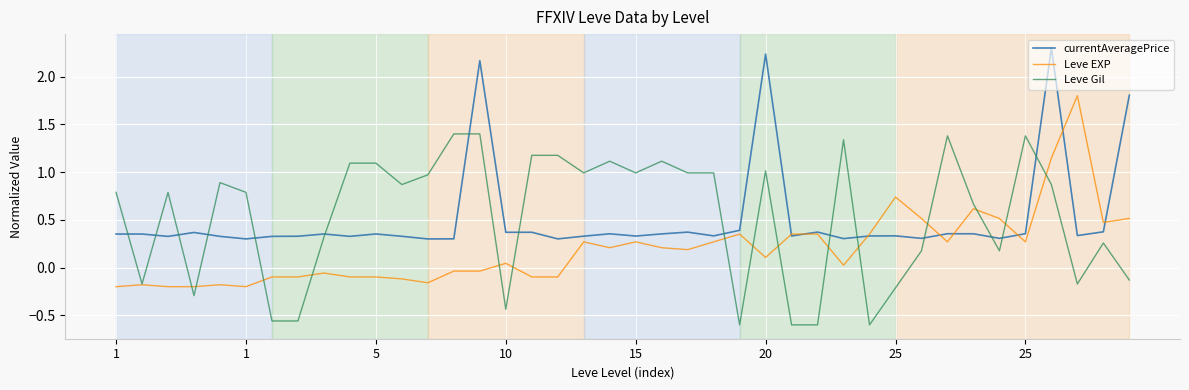

What is the average value of the currentAveragePrice series?

0.5